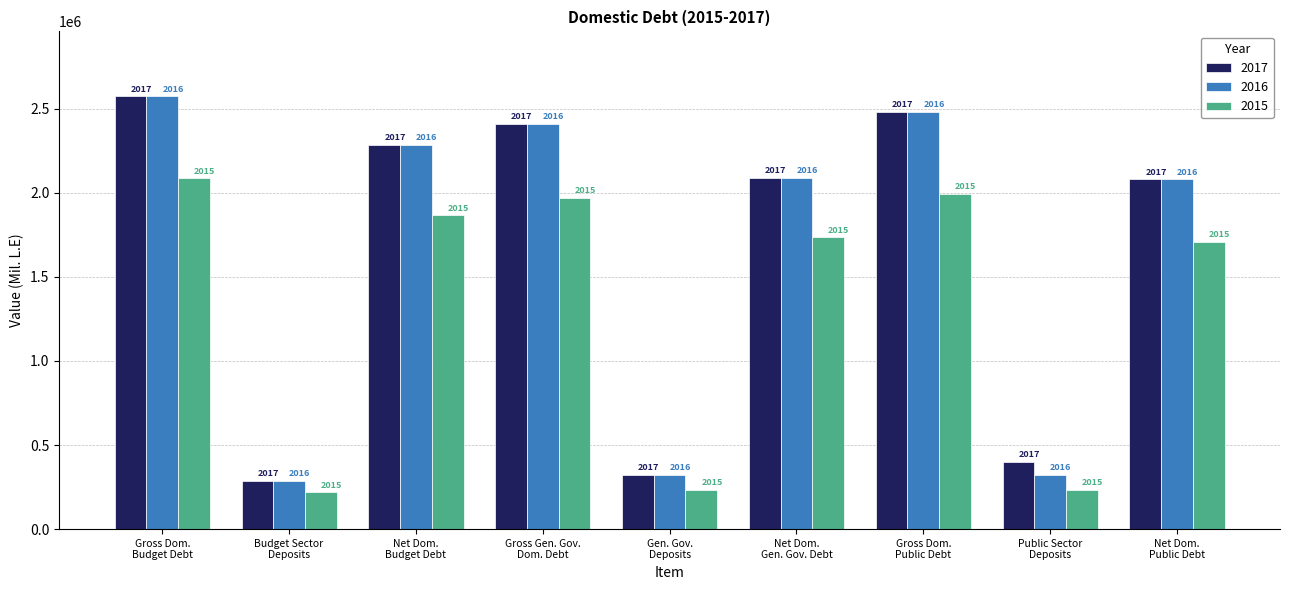

What are all the series names shown in the legend?

2017, 2016, 2015